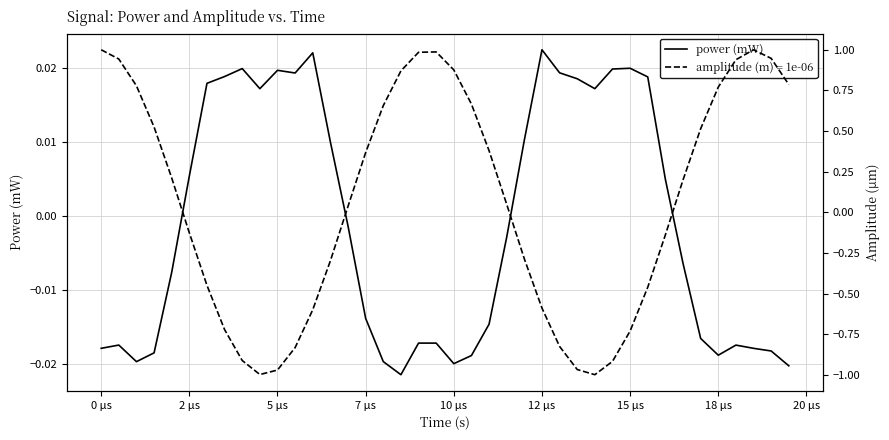

How many positive values are there?

18